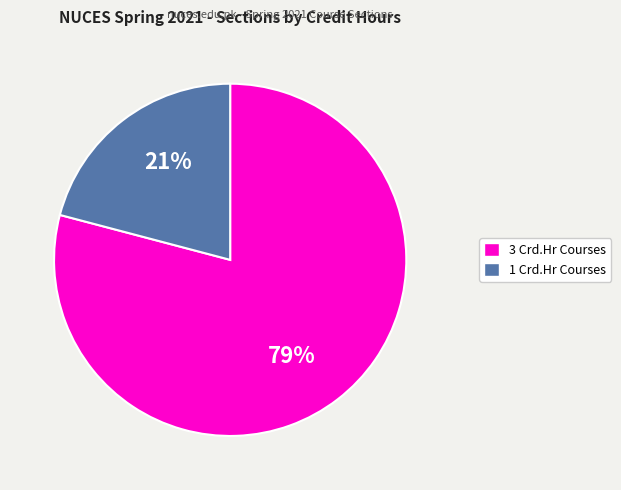

To the nearest percent, what is the difference between the largest and smallest slice percentages?

58%